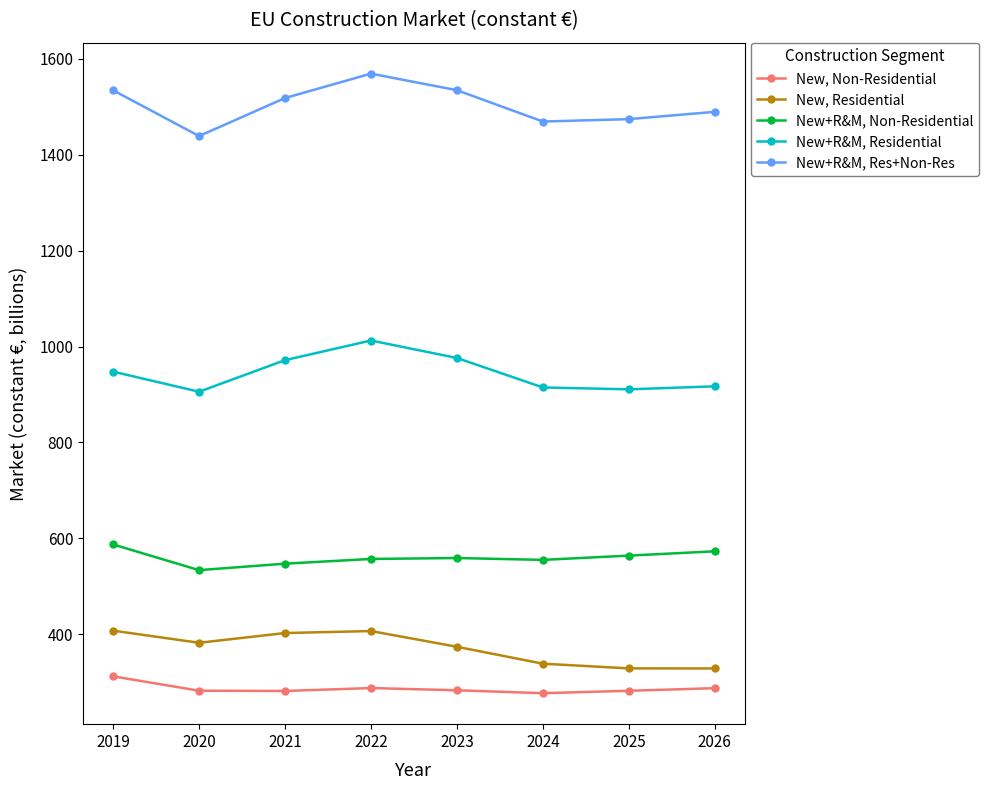

At how many categories does at least one series exceed 780?

8